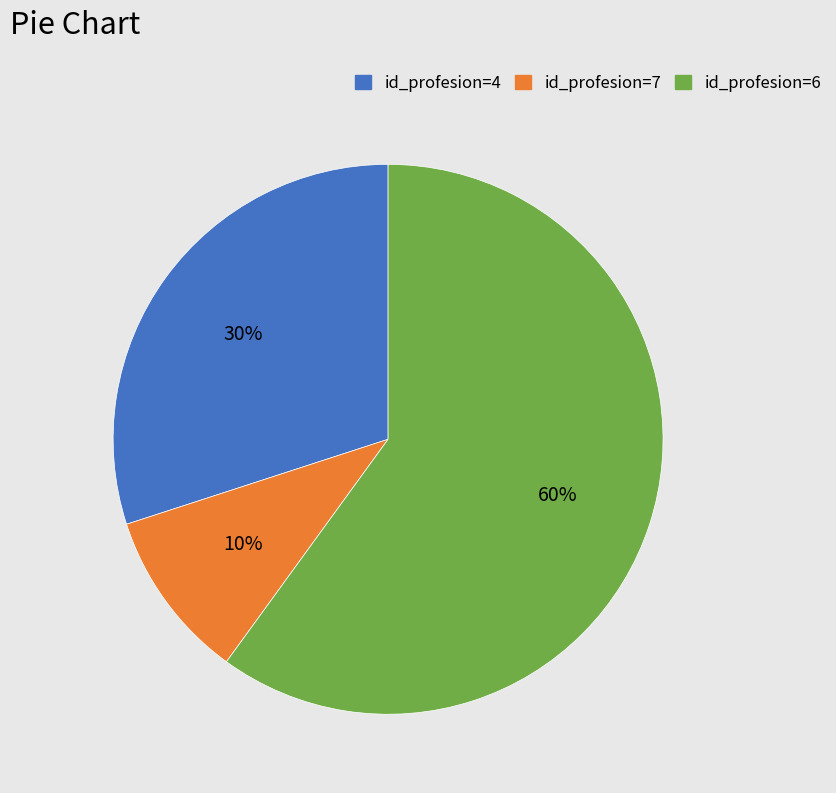

Is it true that id_profesion=4 is 40% of the pie?

False